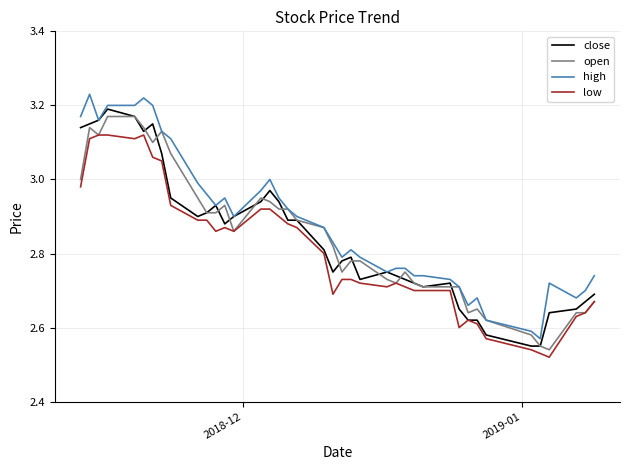

Which series has the widest spread of values?

high